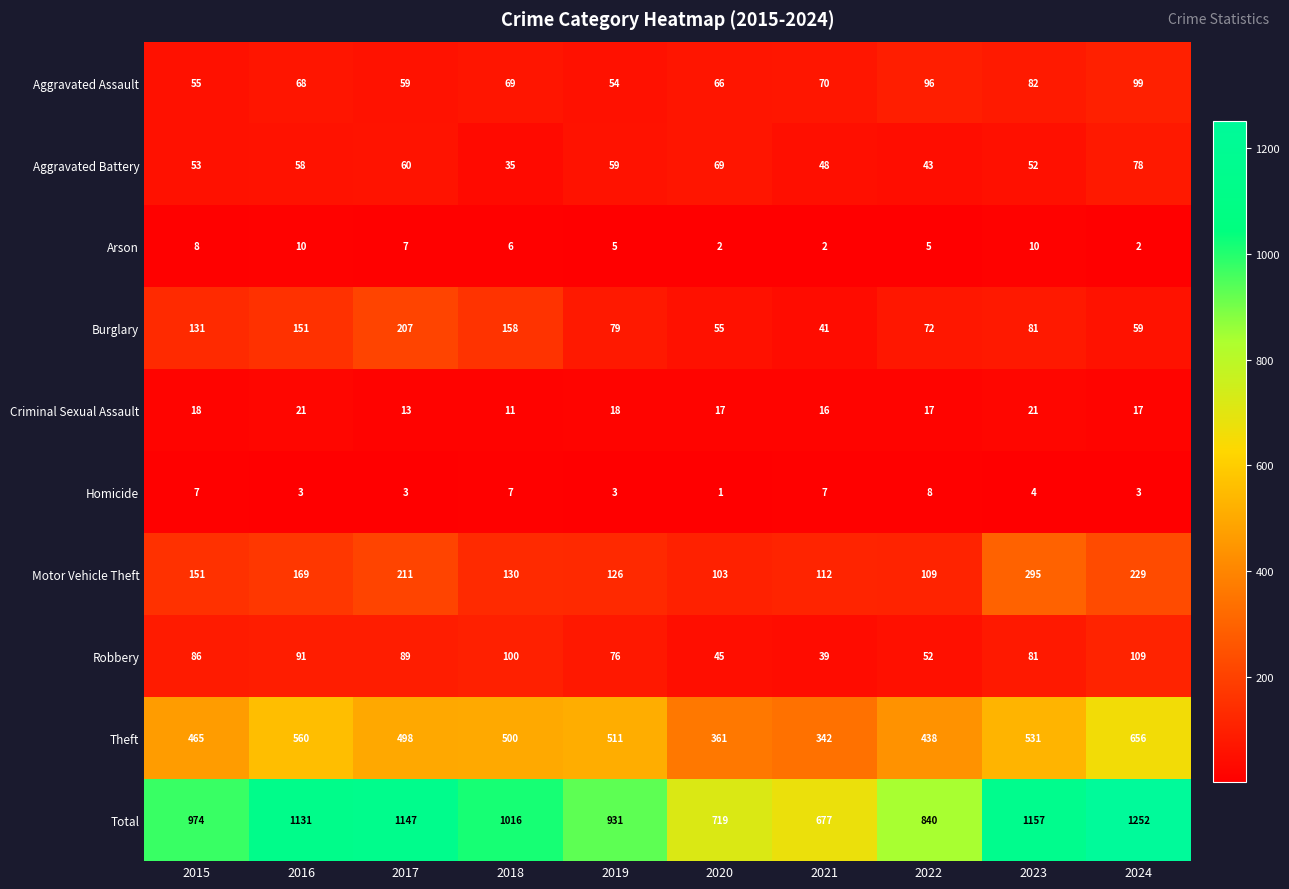

What is the average value of the Homicide series?

5